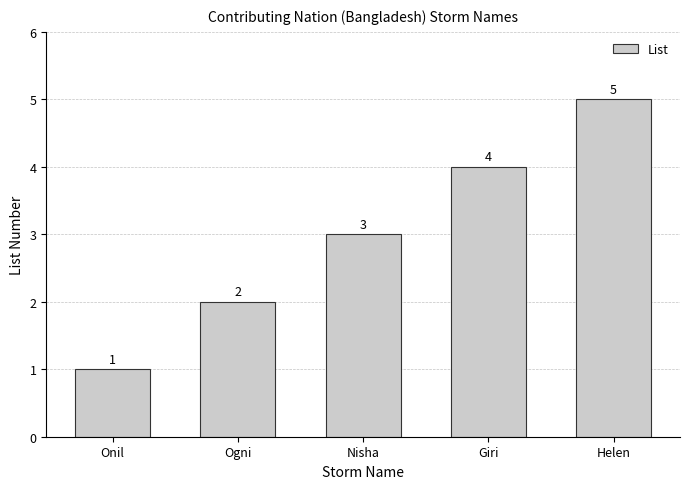

What is the difference between the maximum and minimum values?

4